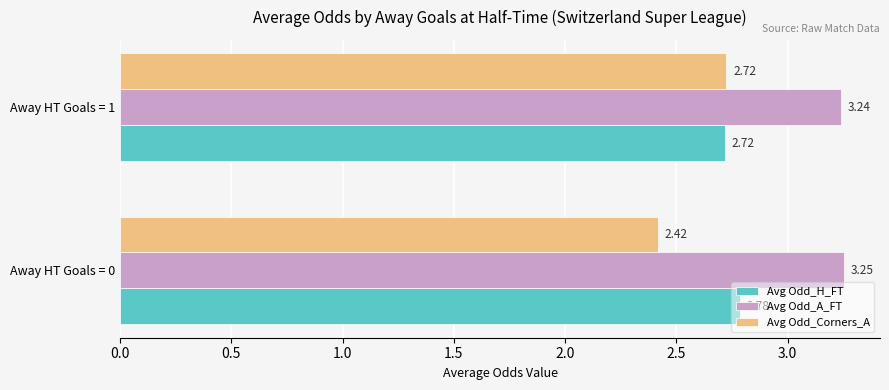

List the series in order of their peak value, lowest first.

Avg Odd_Corners_A, Avg Odd_H_FT, Avg Odd_A_FT